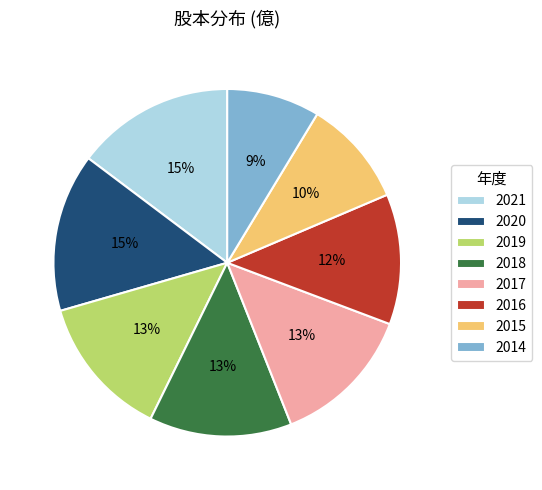

Is the sum of 2020 and 2021 greater than half?

No